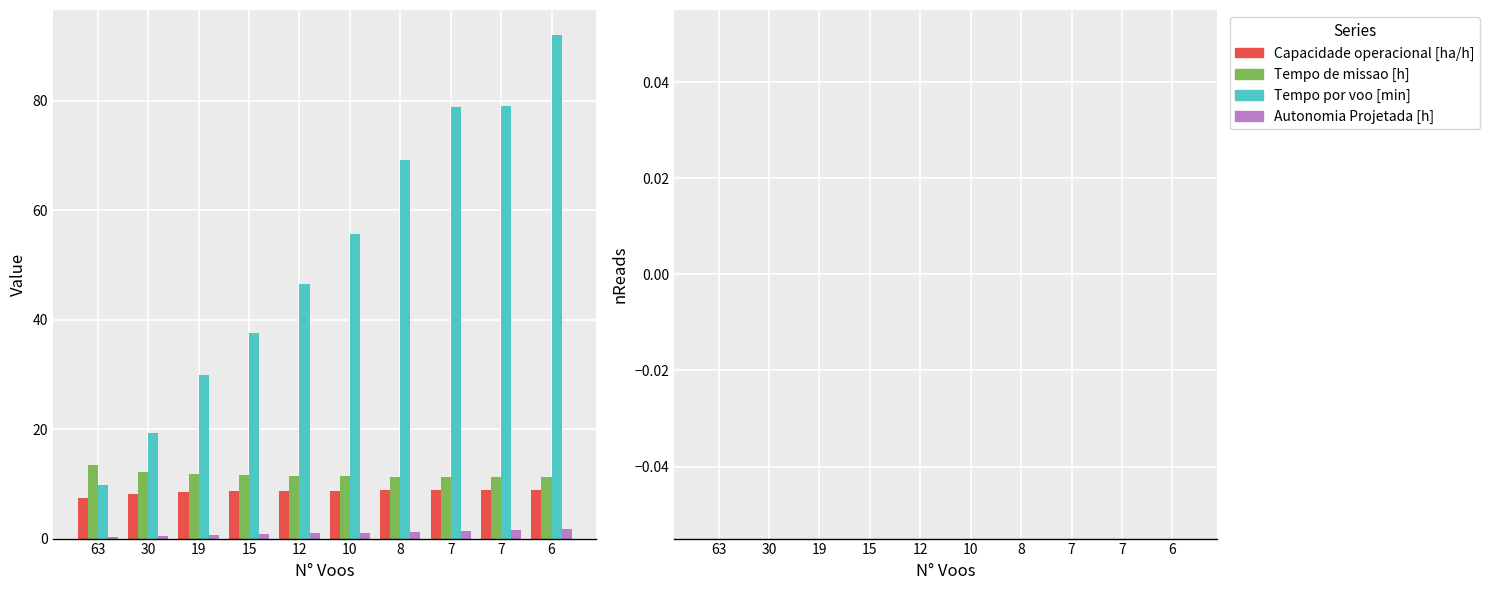

How many series are shown in this chart?

4